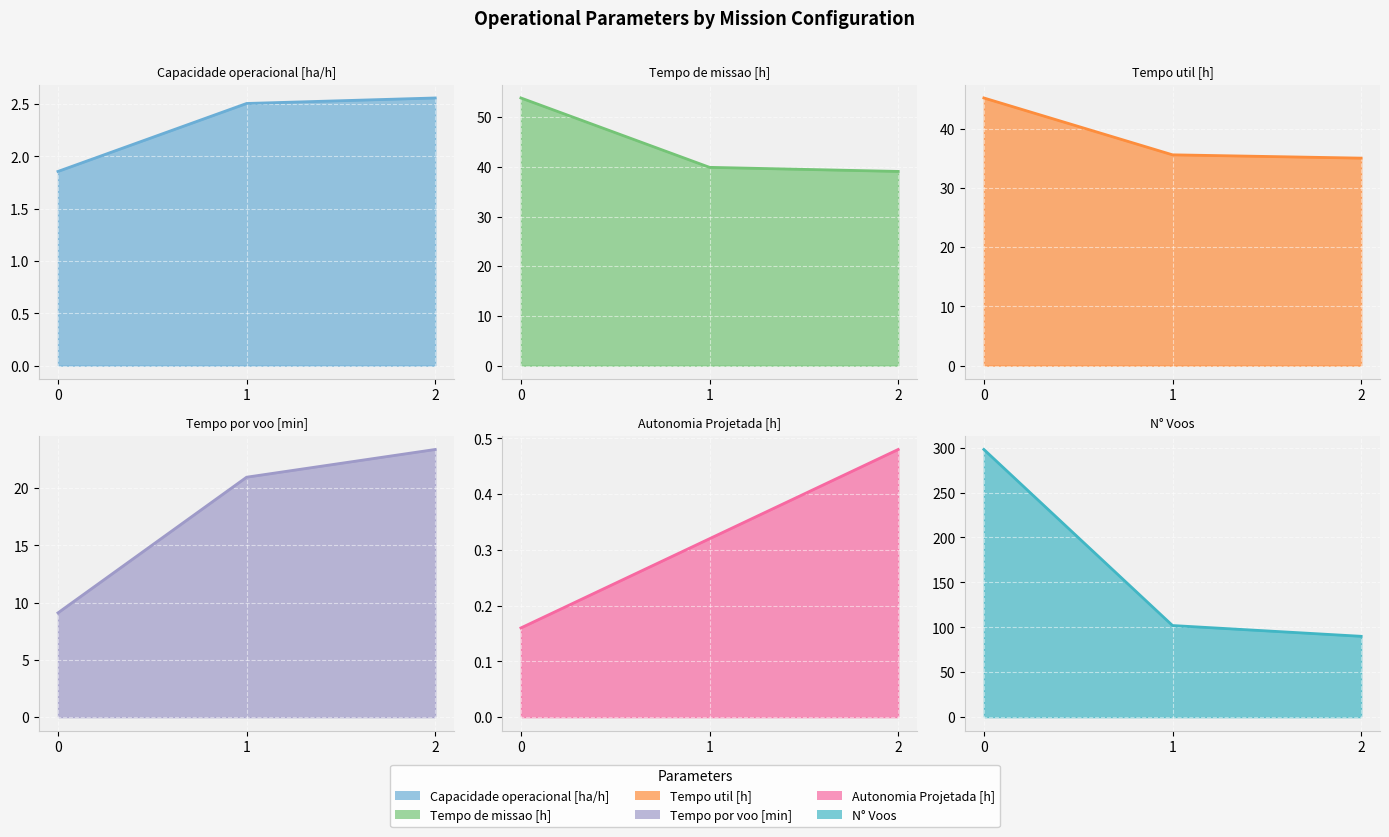

What is the difference between the maximum and minimum values in the Capacidade operacional [ha/h] series?

0.7